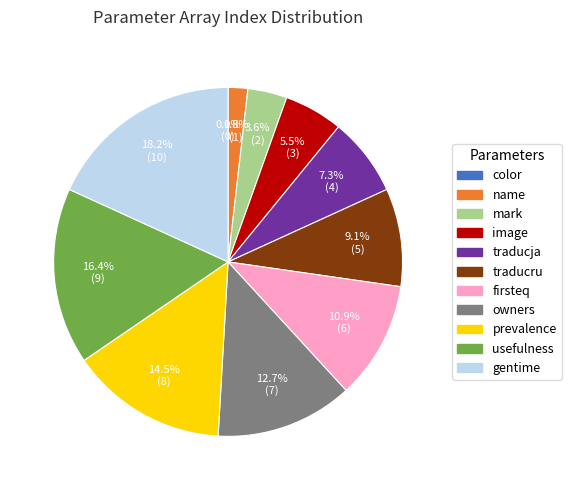

What is the change in value from color to traducru?

+5